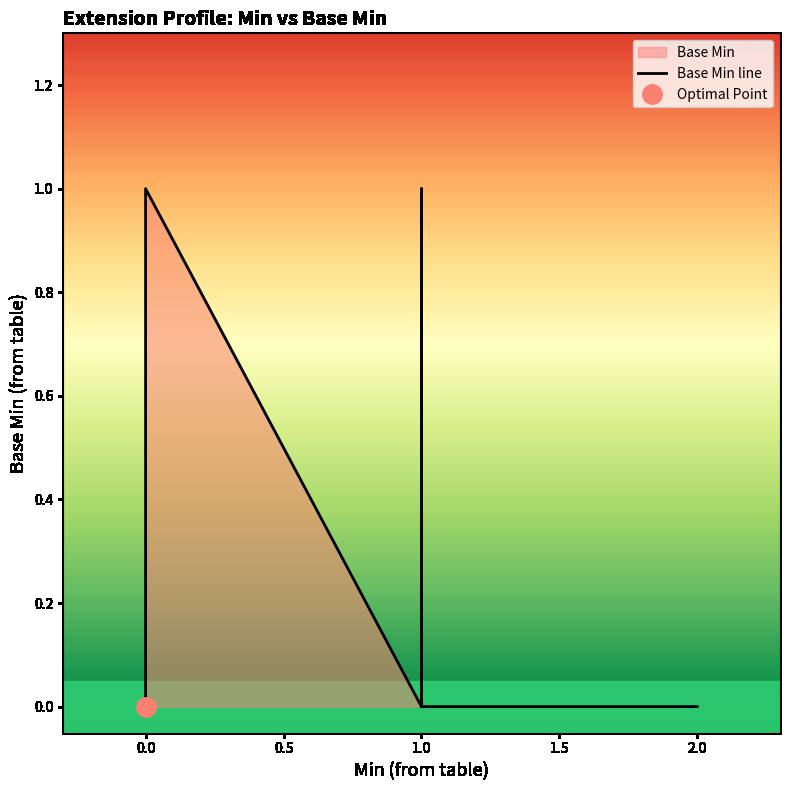

How many distinct data groups are displayed?

1